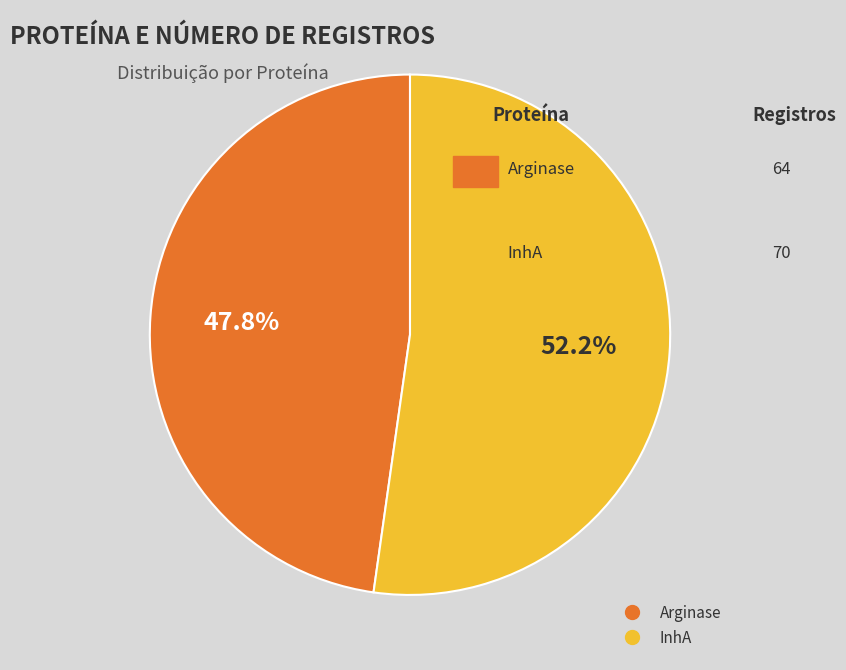

Does Arginase account for over 50% of the chart?

No